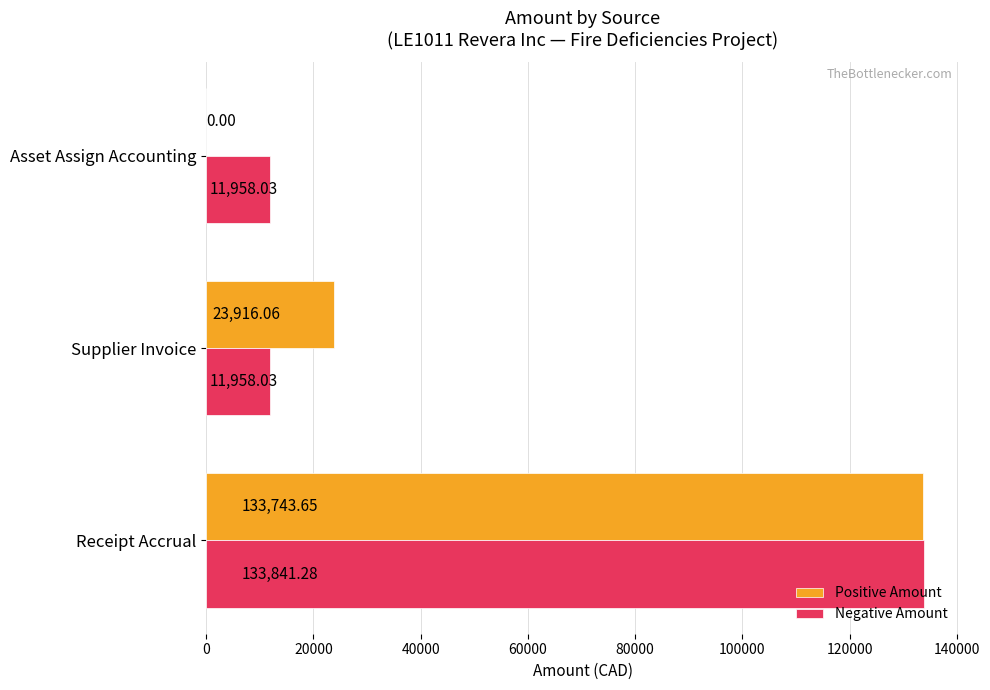

At which label is Positive Amount closest to 66871?

Supplier Invoice